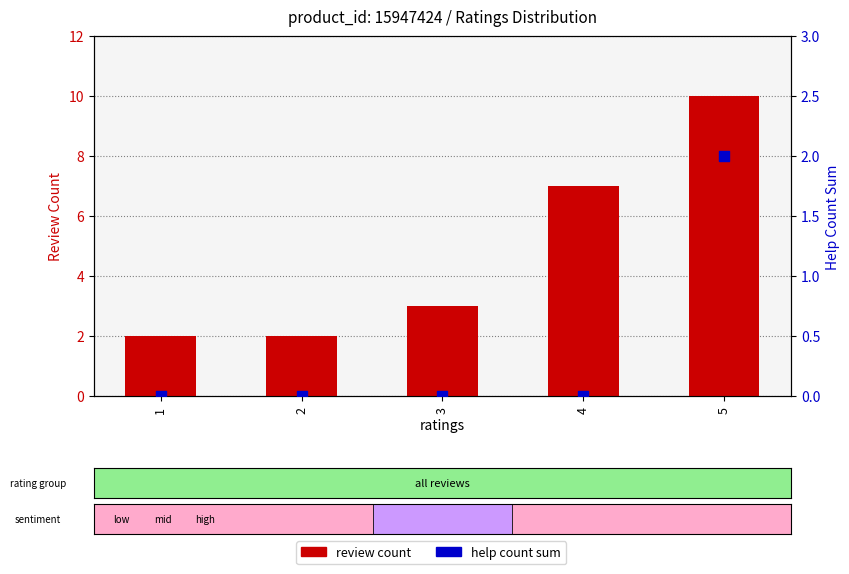

Which series has the largest total across all categories?

review count